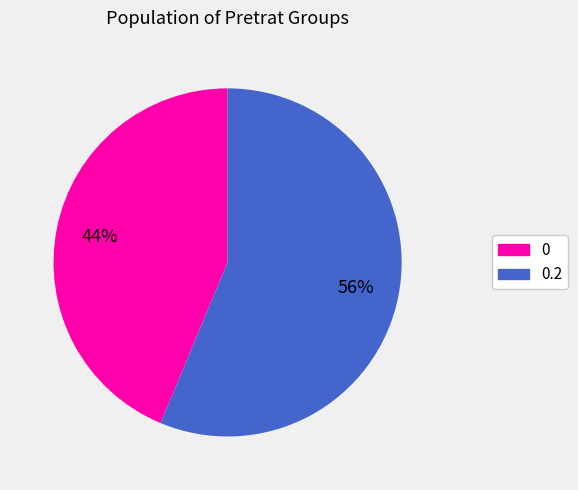

Is there any slice that represents more than half of the pie?

Yes